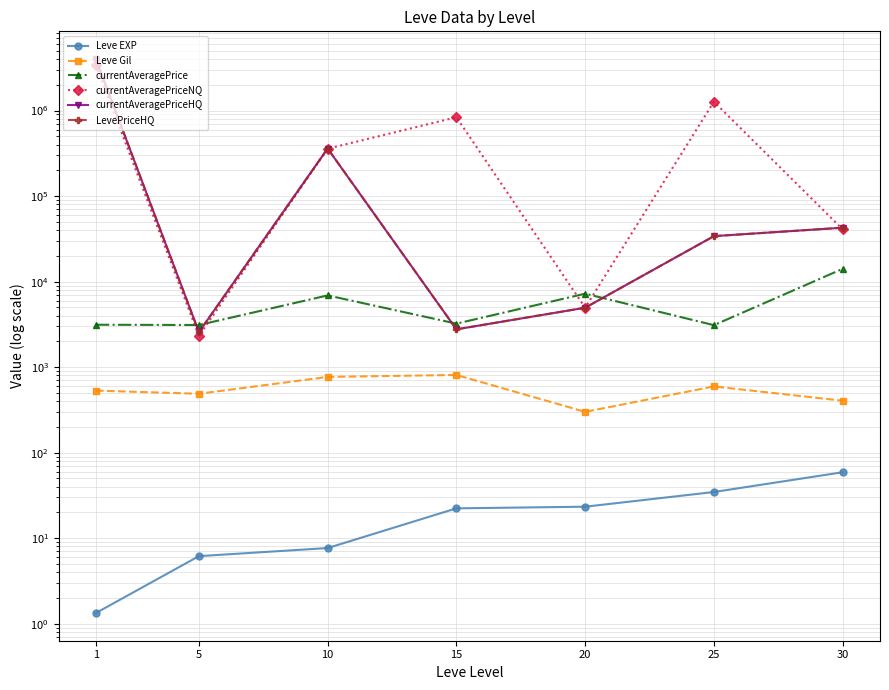

True or false: Leve EXP and LevePriceHQ cross at least once.

False